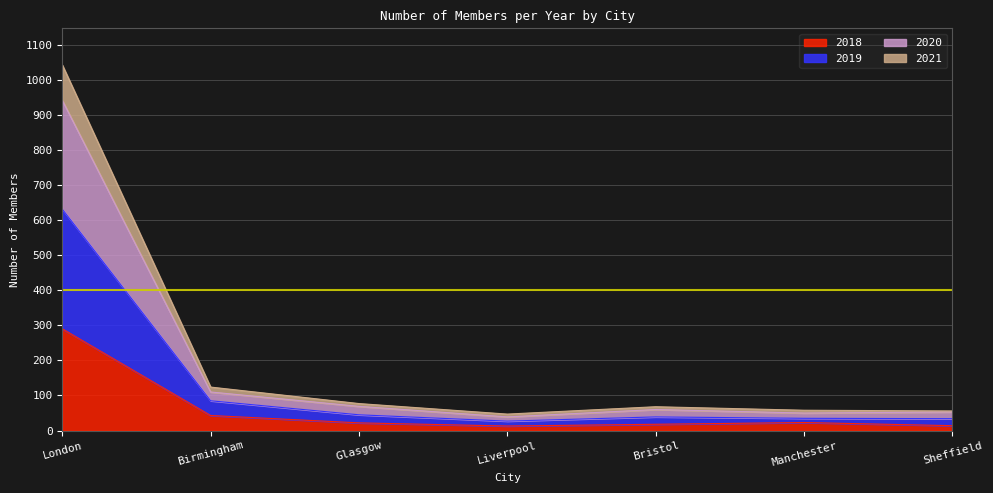

Between Liverpool and Sheffield, which series saw the biggest shift?

2019